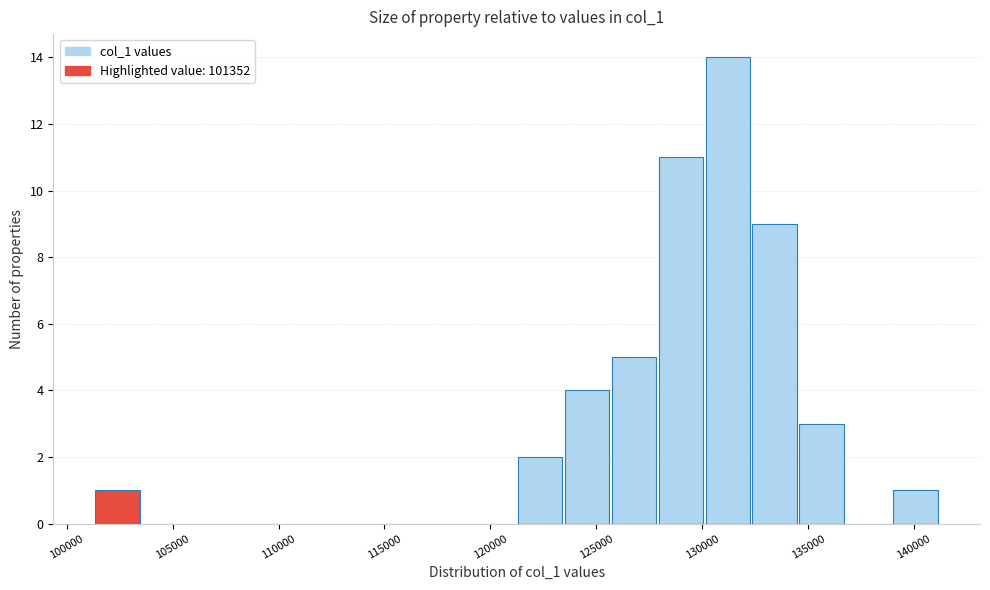

What is the height of the bar covering 128000 to 130000 on the x-axis? Neither the bar edges nor the heights are printed on the chart, so give them approximately, as read against the axes.

11